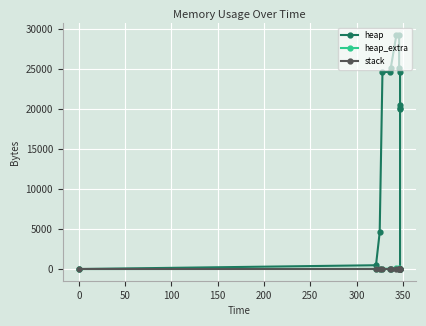

The value of heap at 400 is 10539. True or false?

False